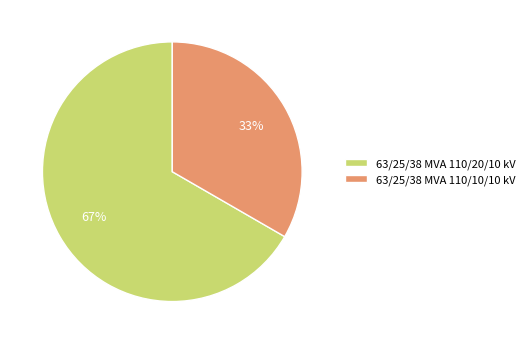

Rank the categories by value from highest to lowest.

63/25/38 MVA 110/20/10 kV, 63/25/38 MVA 110/10/10 kV